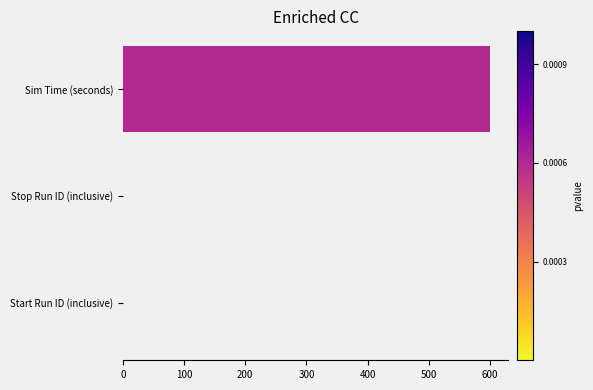

Between Stop Run ID (inclusive) and Sim Time (seconds), which is larger?

Sim Time (seconds)